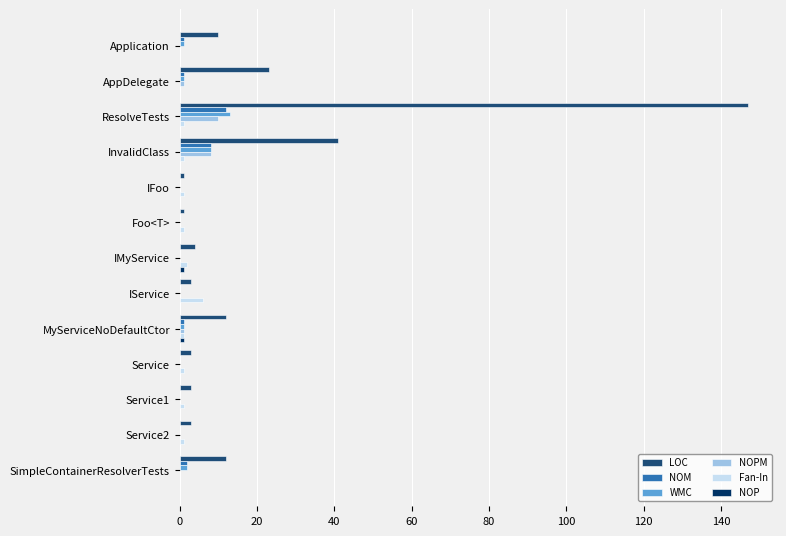

The LOC series shows 17 at InvalidClass. True or false?

False